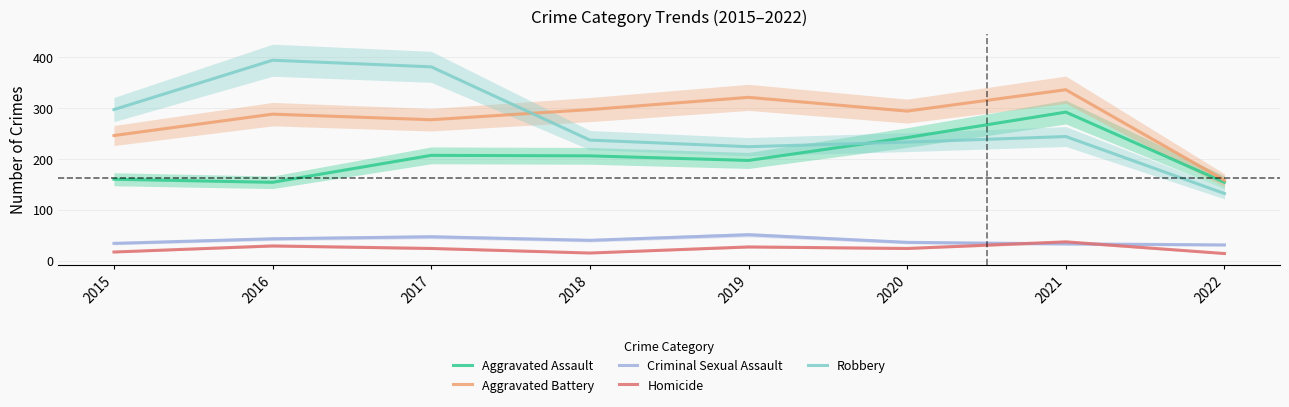

Where is Homicide nearest to the value 25?

2017